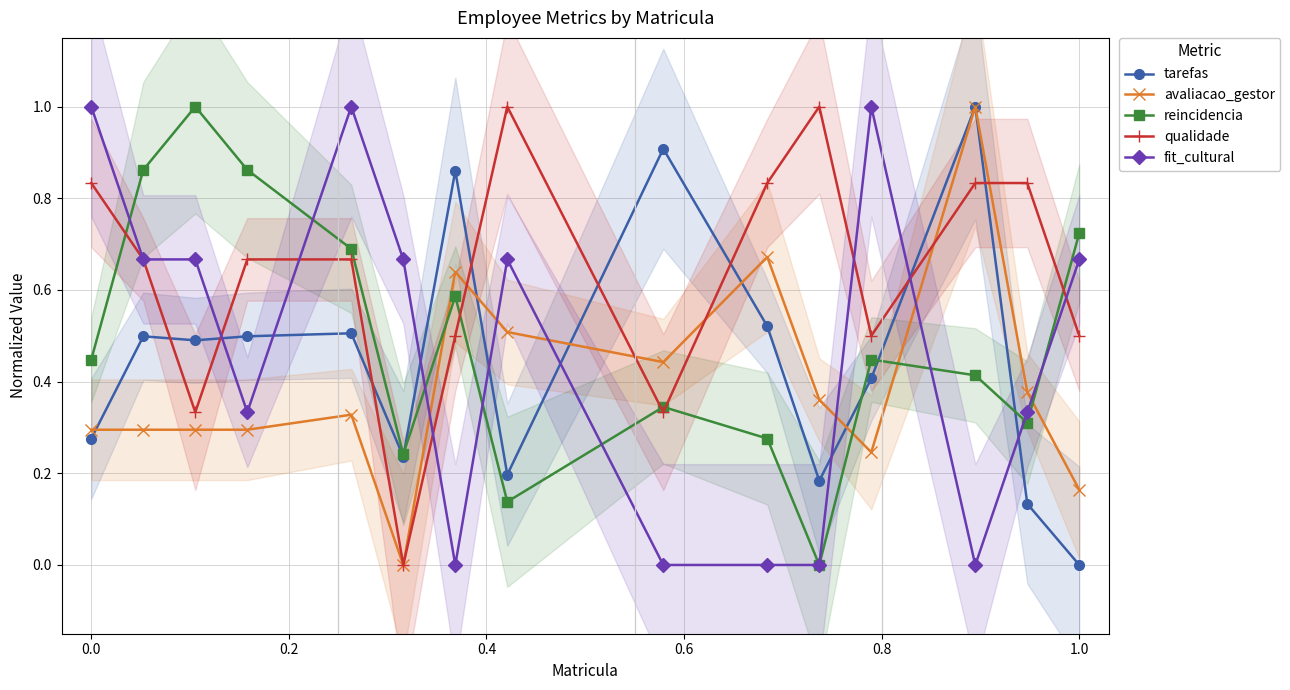

What is the maximum value for reincidencia?

1.0